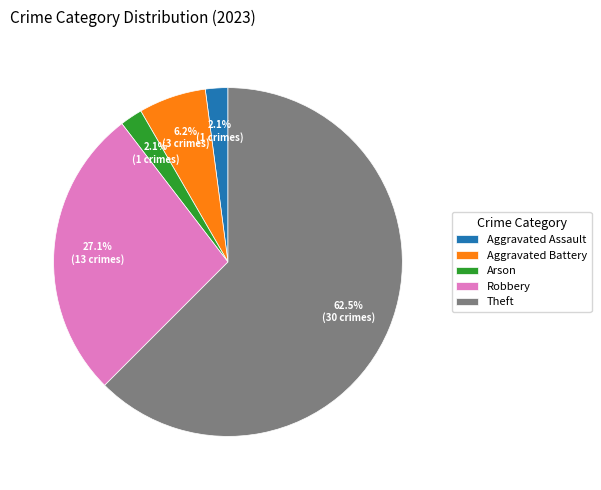

Is there a majority slice in this chart?

Yes